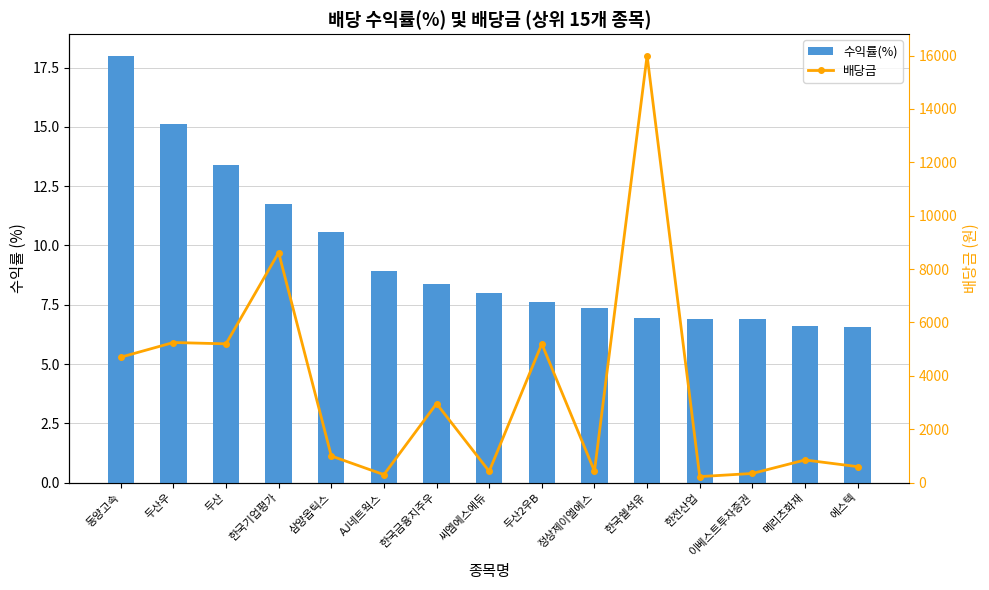

Which series changed the most between 두산 and 한전산업?

배당금